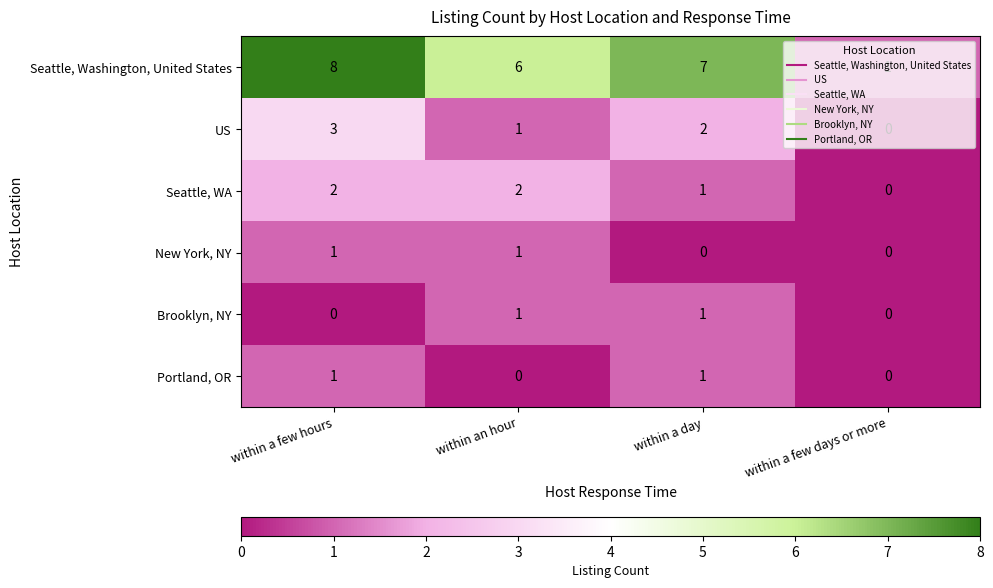

Count the New York, NY values in the range 0 to 1.

4